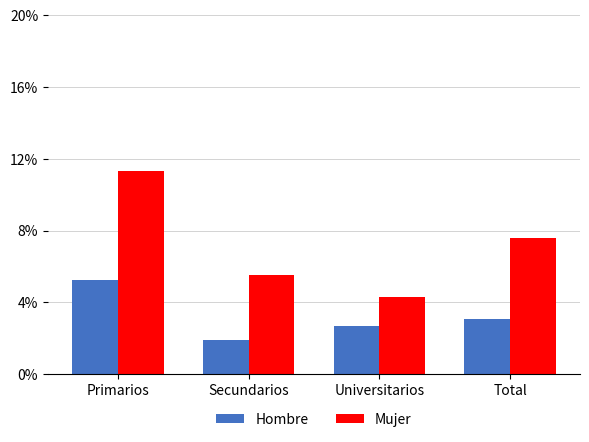

Between Secundarios and Total, which series saw the biggest shift?

Mujer